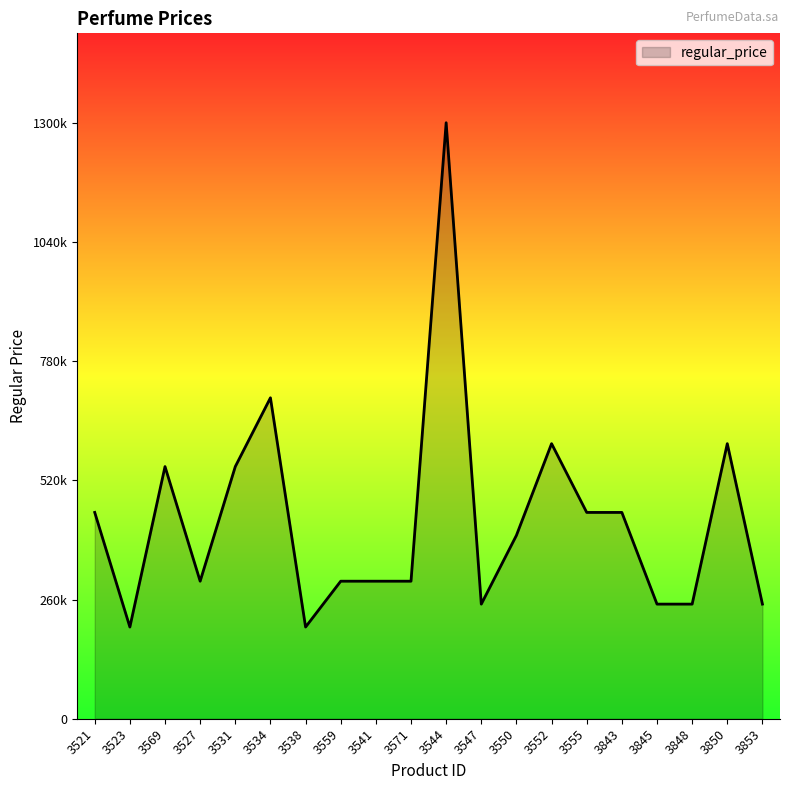

Which label corresponds to the smallest value in the chart?

3523